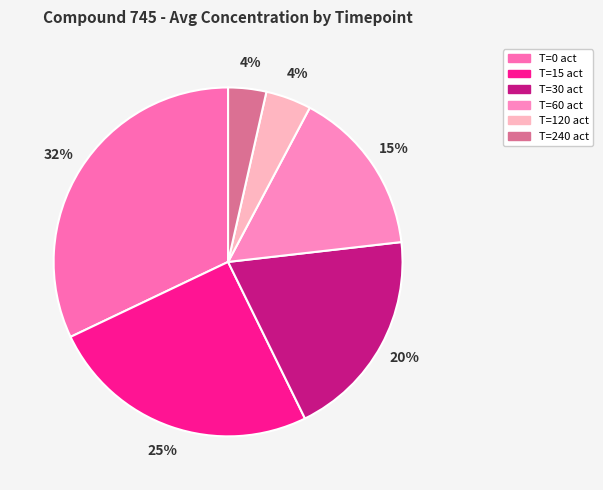

What percentage is the T=60 act slice, to the nearest percent?

15%